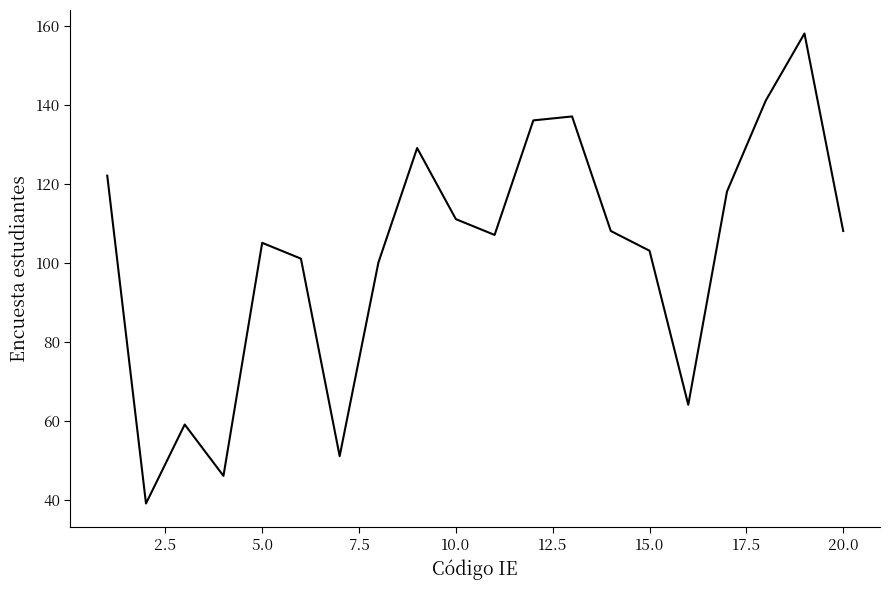

What is the maximum value shown in the chart?

158